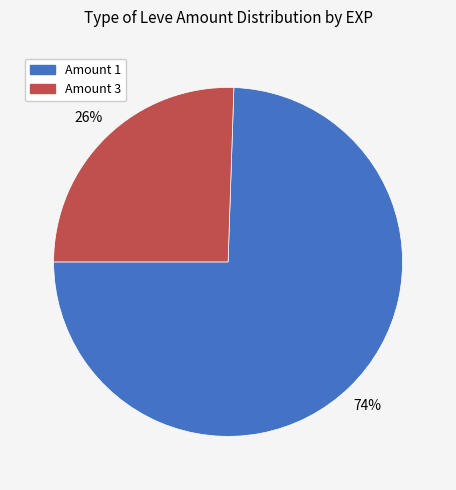

Does any single category account for the majority?

Yes